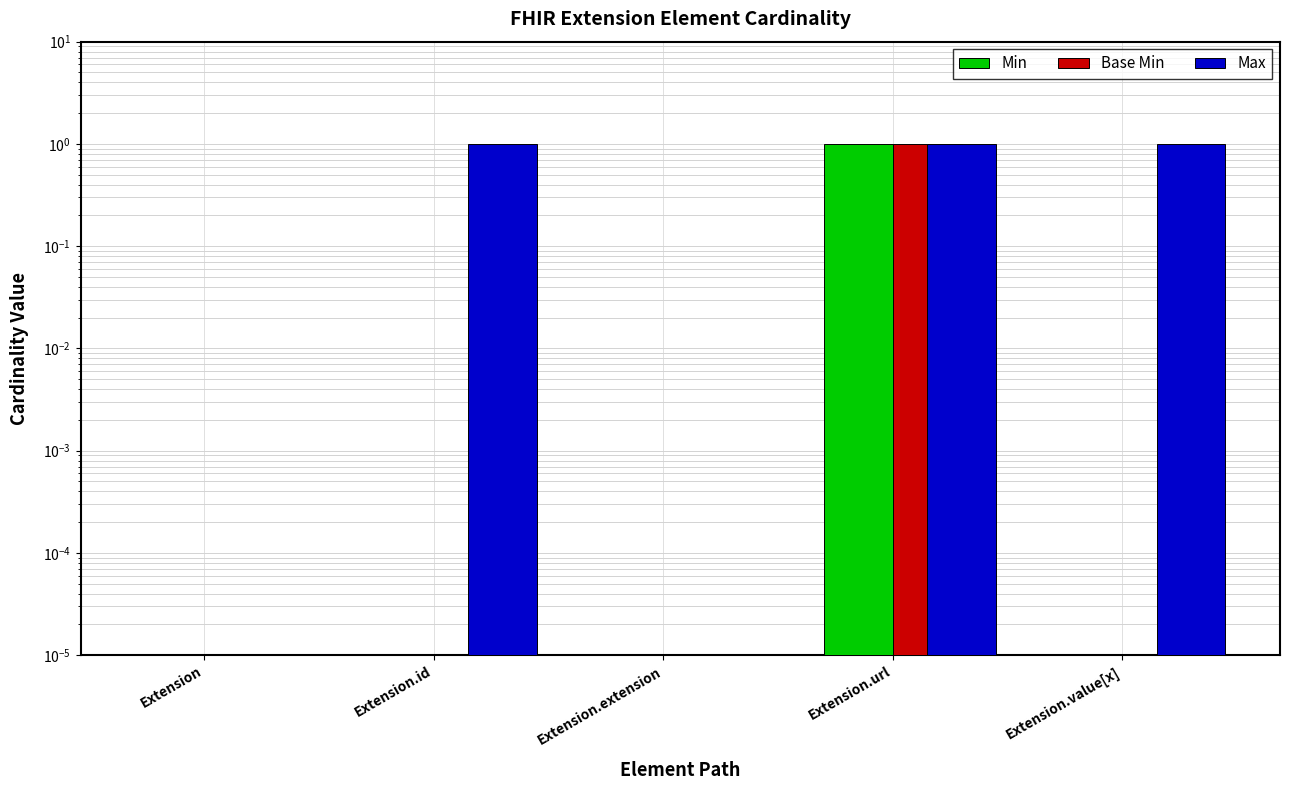

Reading left to right, transcribe all the data shown in this chart.

Min: Extension=0.0	Extension.id=0.0	Extension.extension=0.0	Extension.url=1.0	Extension.value[x]=0.0
Base Min: Extension=0.0	Extension.id=0.0	Extension.extension=0.0	Extension.url=1.0	Extension.value[x]=0.0
Max: Extension=0.0	Extension.id=1.0	Extension.extension=0.0	Extension.url=1.0	Extension.value[x]=1.0